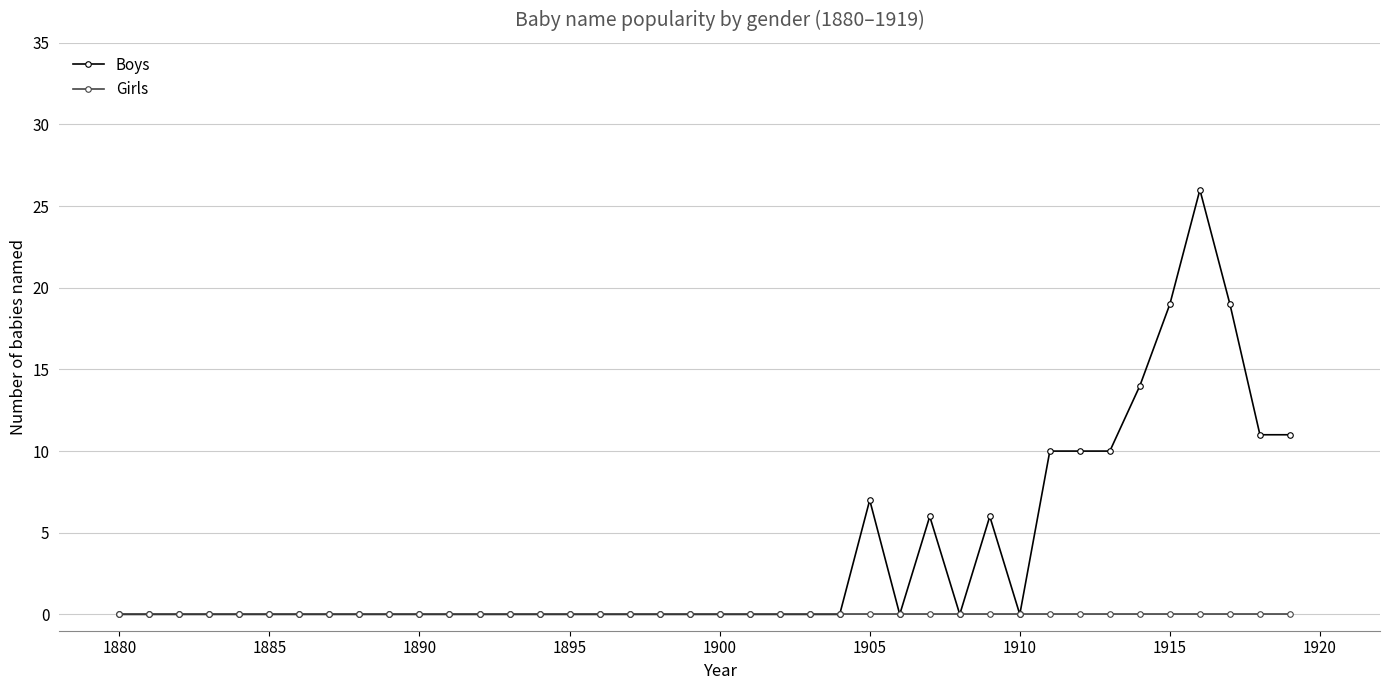

What is the greatest value displayed?

26